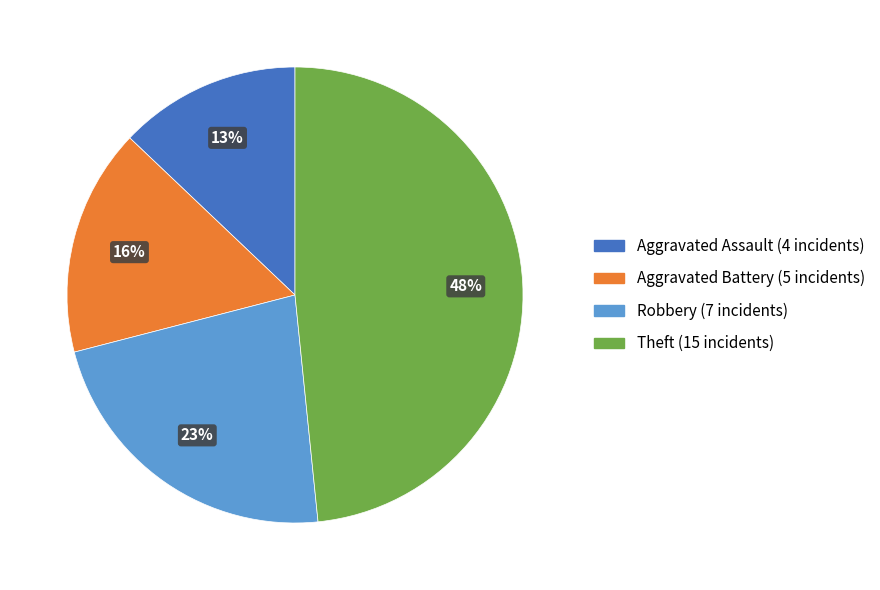

To the nearest percent, what is the average slice percentage?

25%